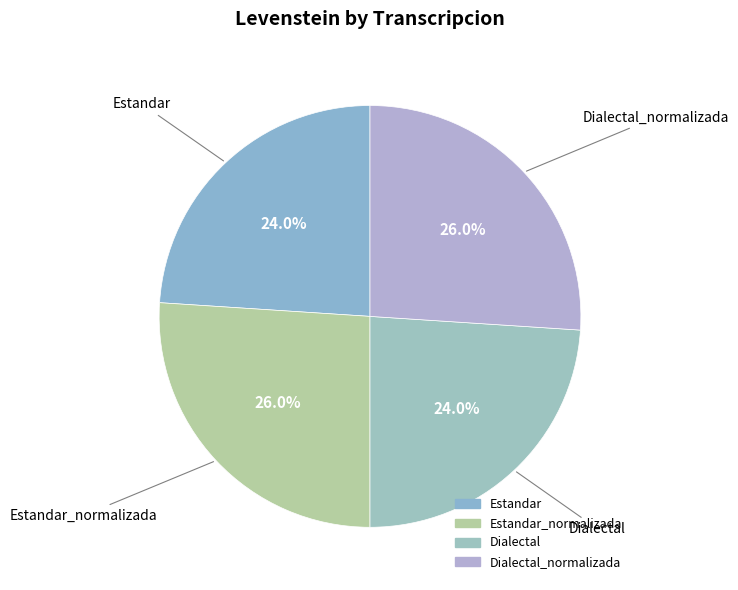

Is there a majority slice in this chart?

No